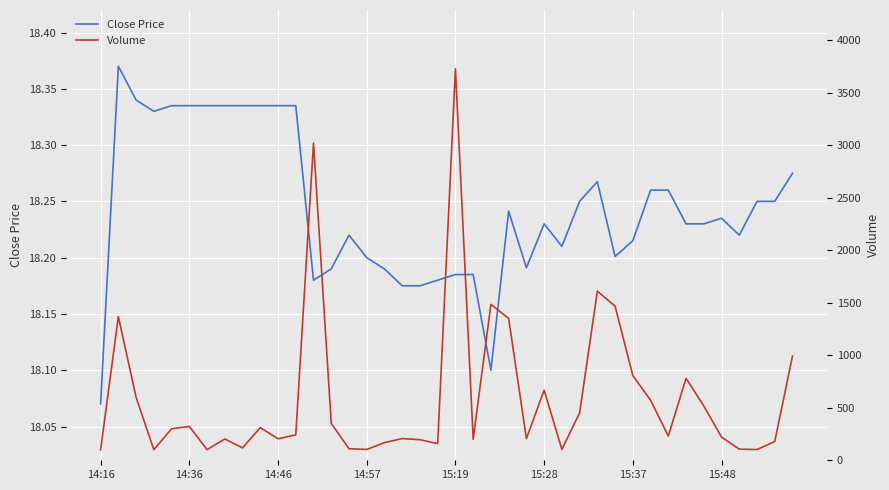

Count the Close Price values in the range 18 to 19.

40